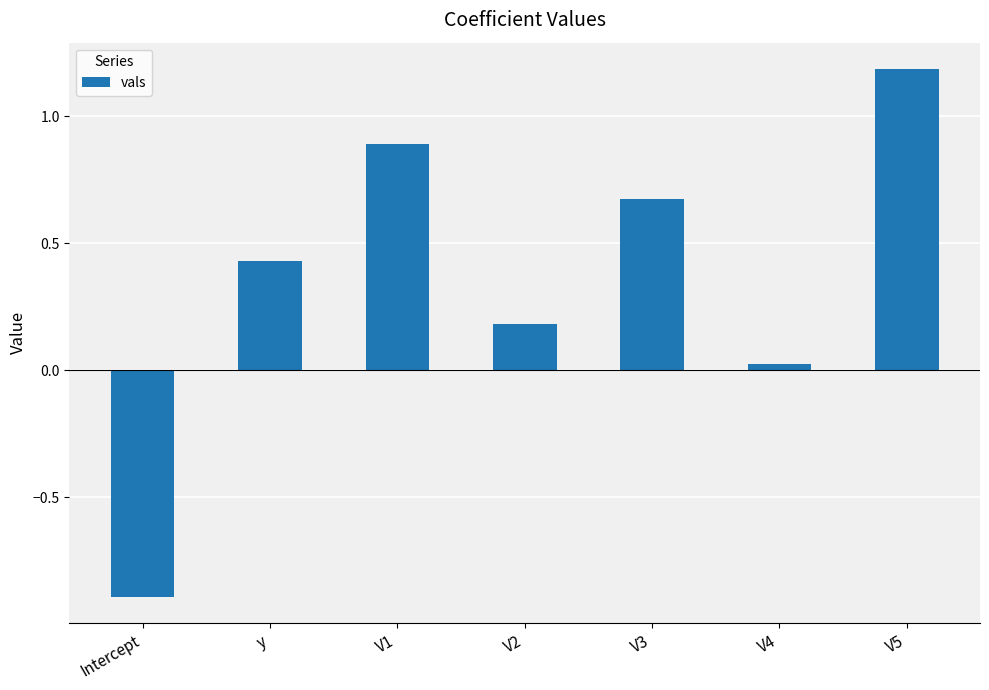

What is the minimum value shown in the chart?

-0.9